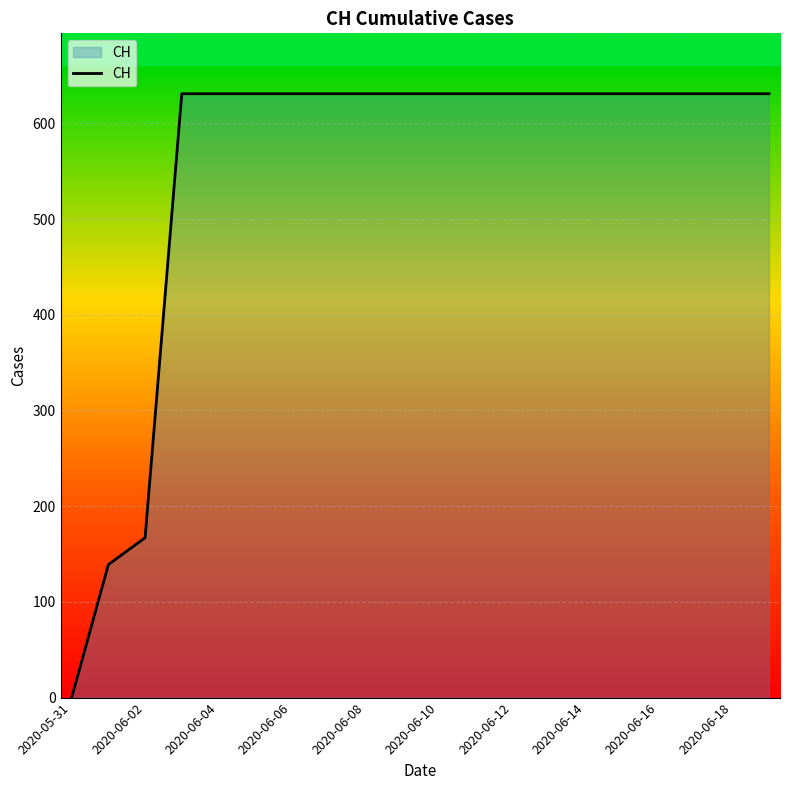

What is the difference between the maximum and minimum values?

631